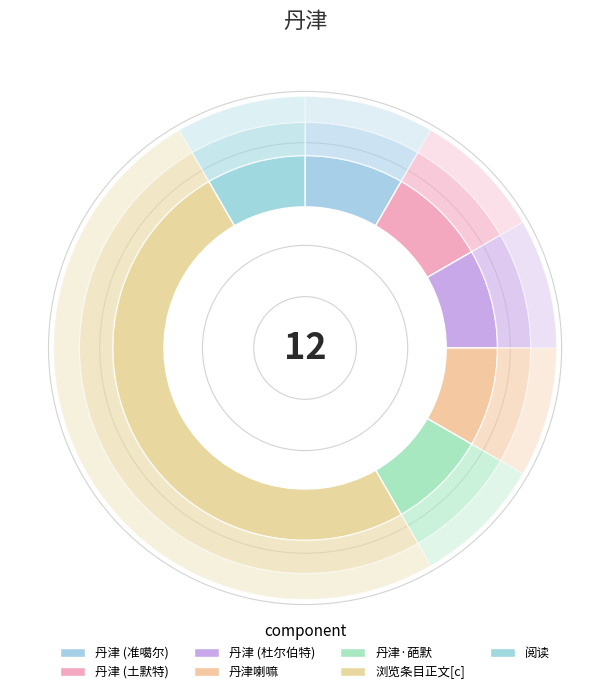

The 丹津喇嘛 slice represents 1% of the pie. True or false?

False